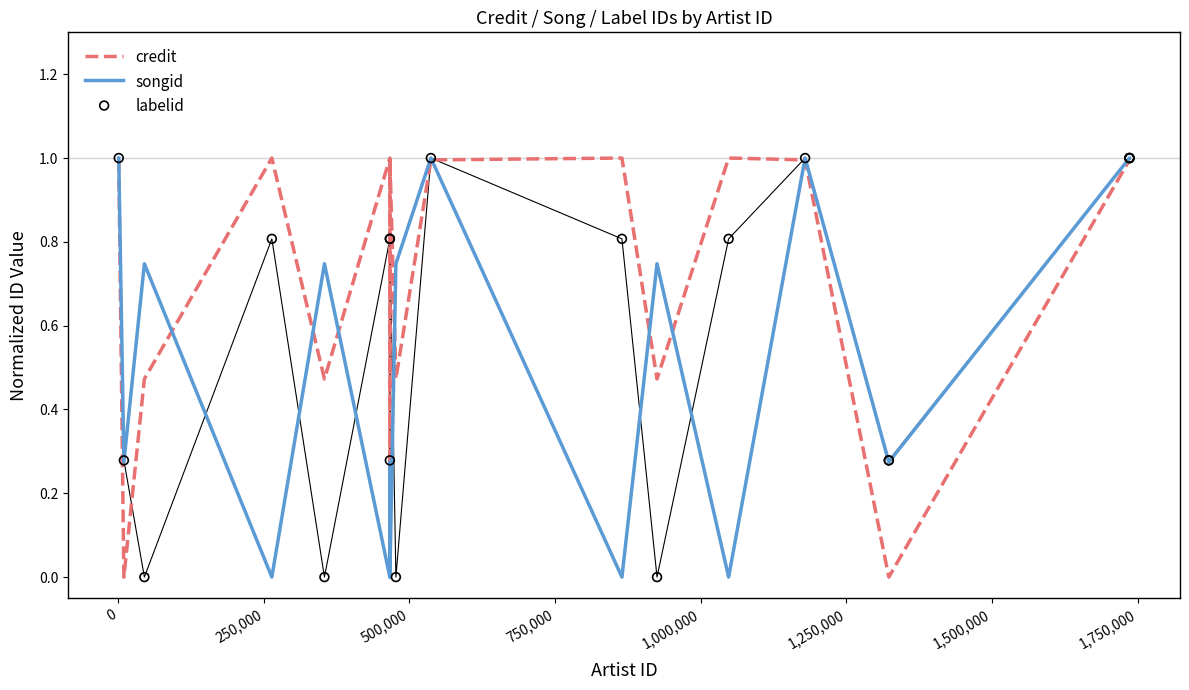

Which series reaches the maximum Y coordinate?

credit